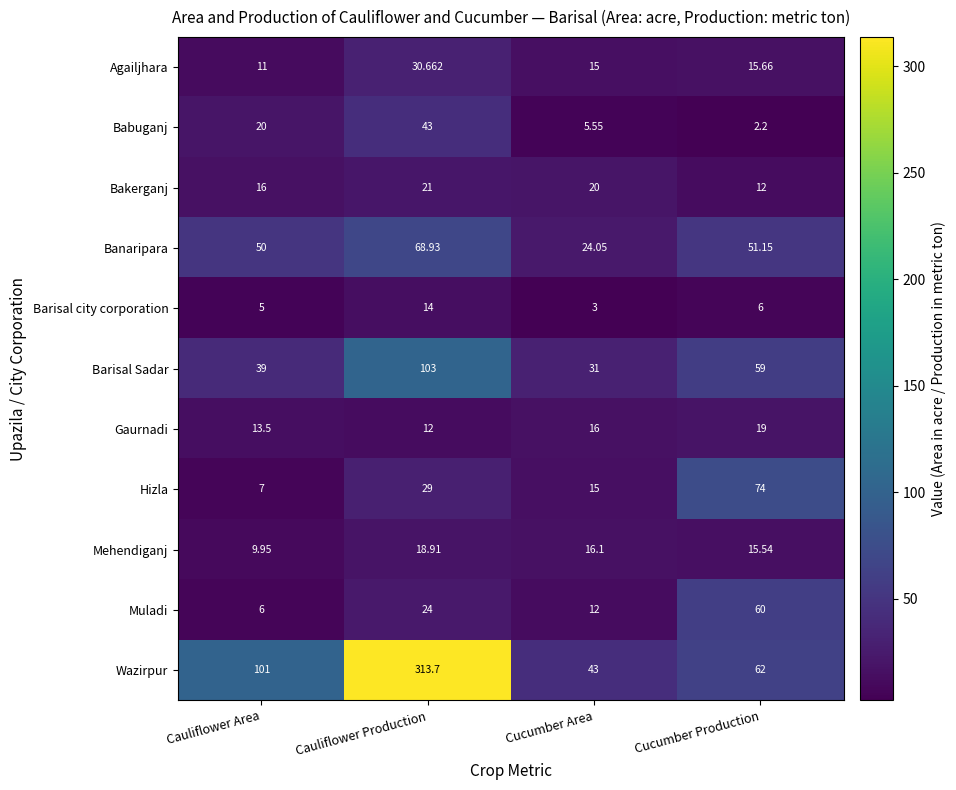

Which series has the largest range (max minus min)?

Wazirpur